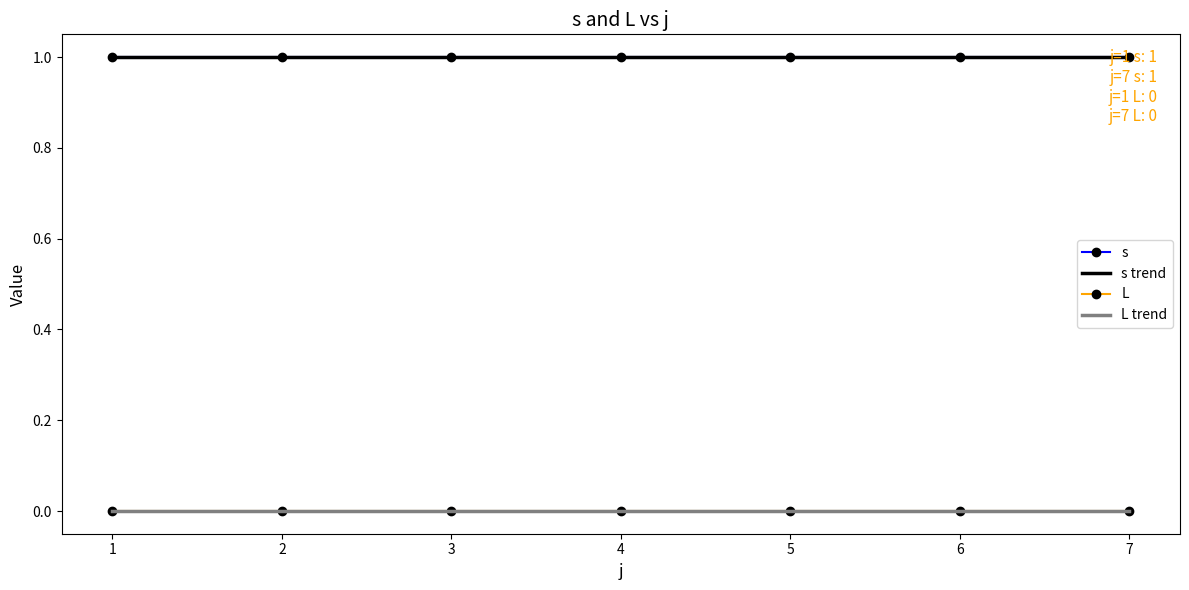

At which category is the sum across all series the highest?

6